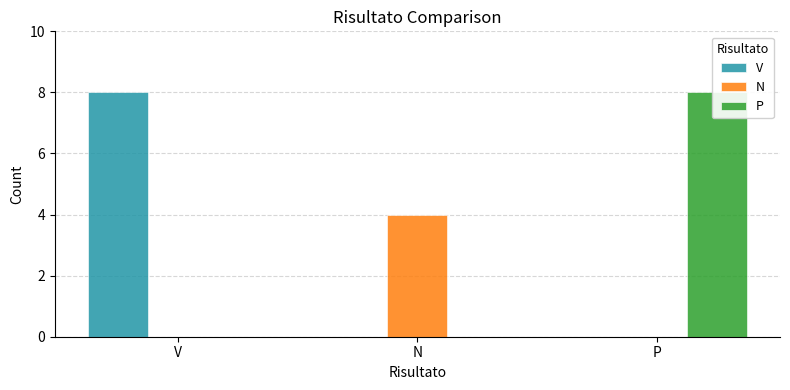

How many groups of bars are there?

3